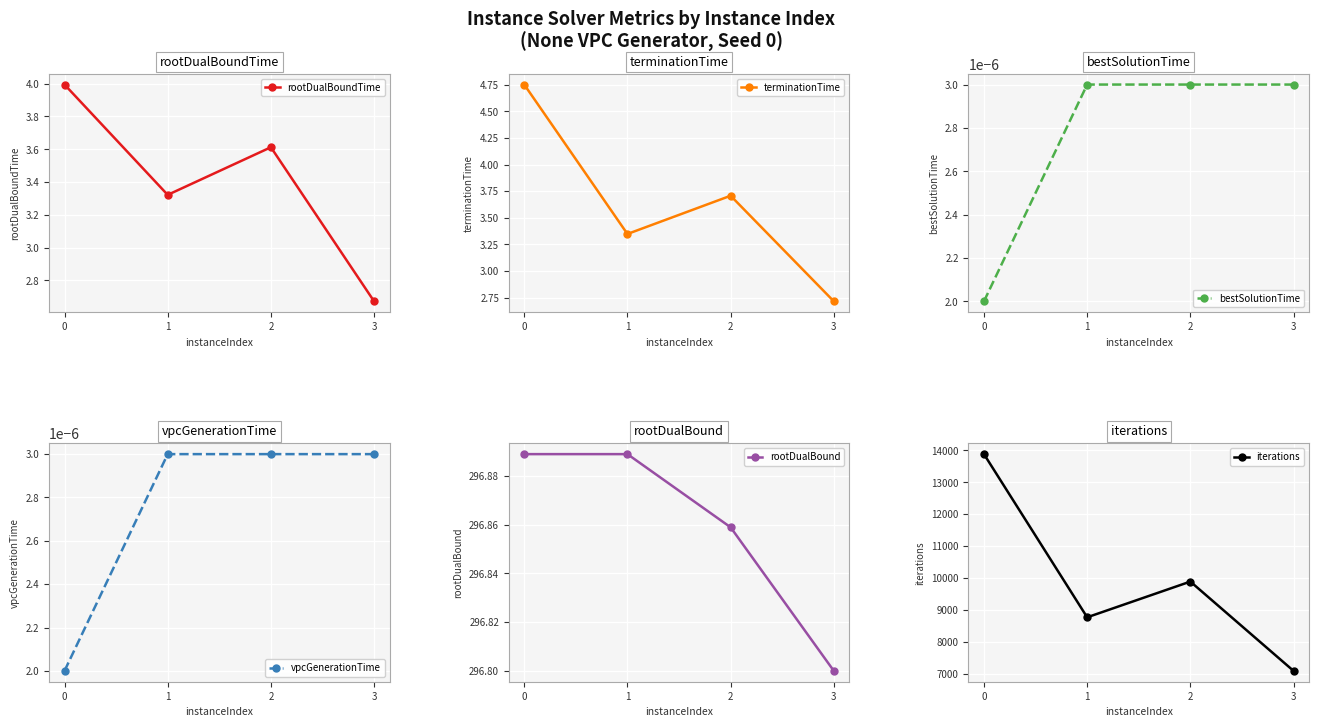

Is it true that rootDualBoundTime equals 4.8 at 3?

False